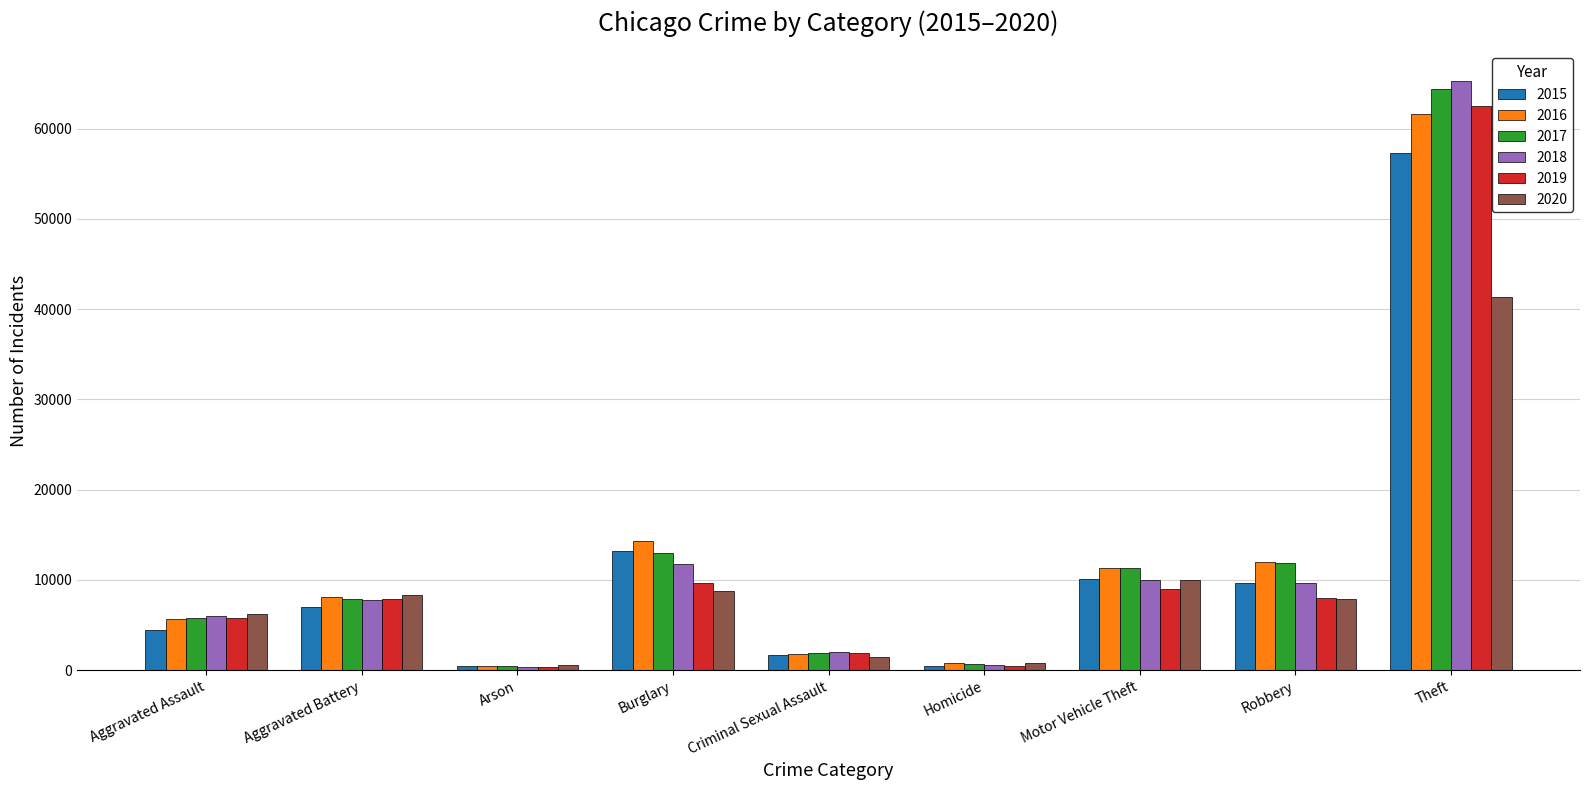

Count the number of categories in the chart.

9